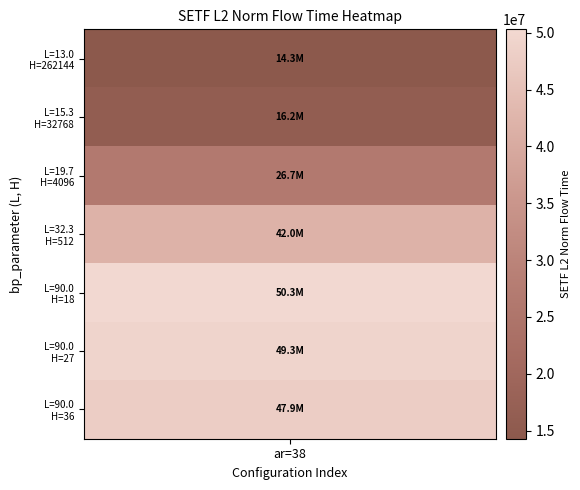

Reading left to right, extract all data points from this chart.

0=14287279.5	1=16193994.1	2=26684365.0	3=41958223.4	4=50309016.6	5=49282306.9	6=47894621.0